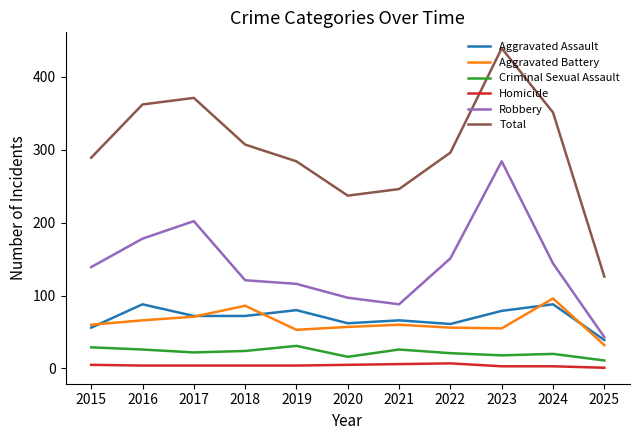

Does the chart have visible grid lines?

No